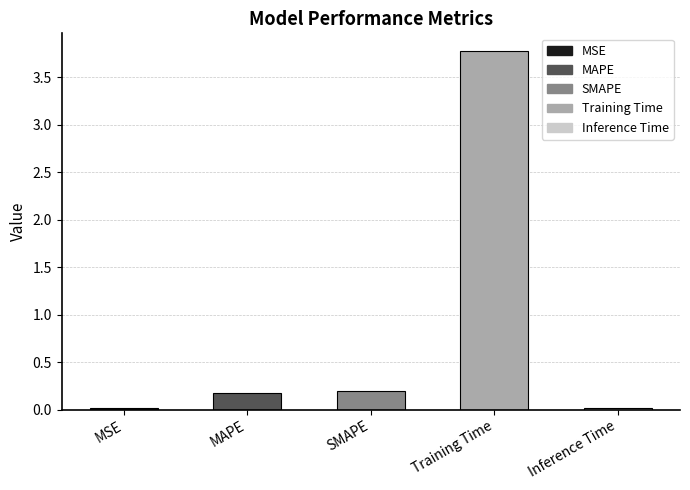

What is the maximum value shown in the chart?

3.8